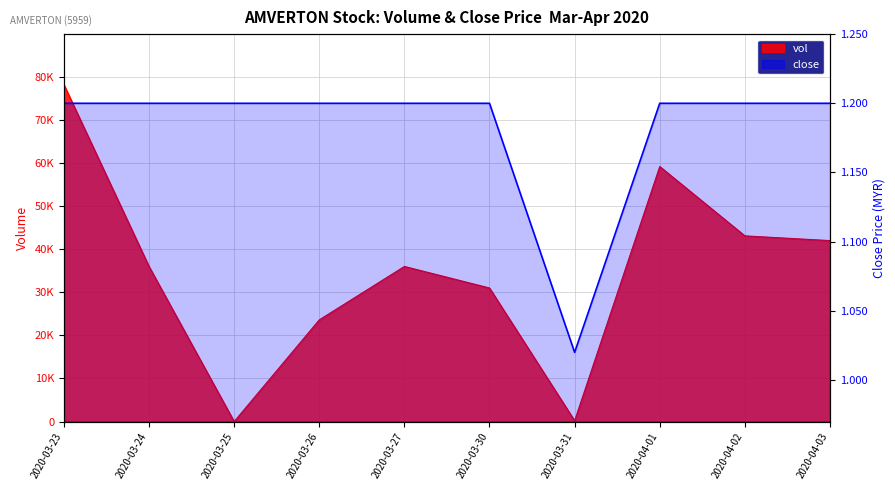

After their last crossing, which series has the higher values: vol or close?

vol